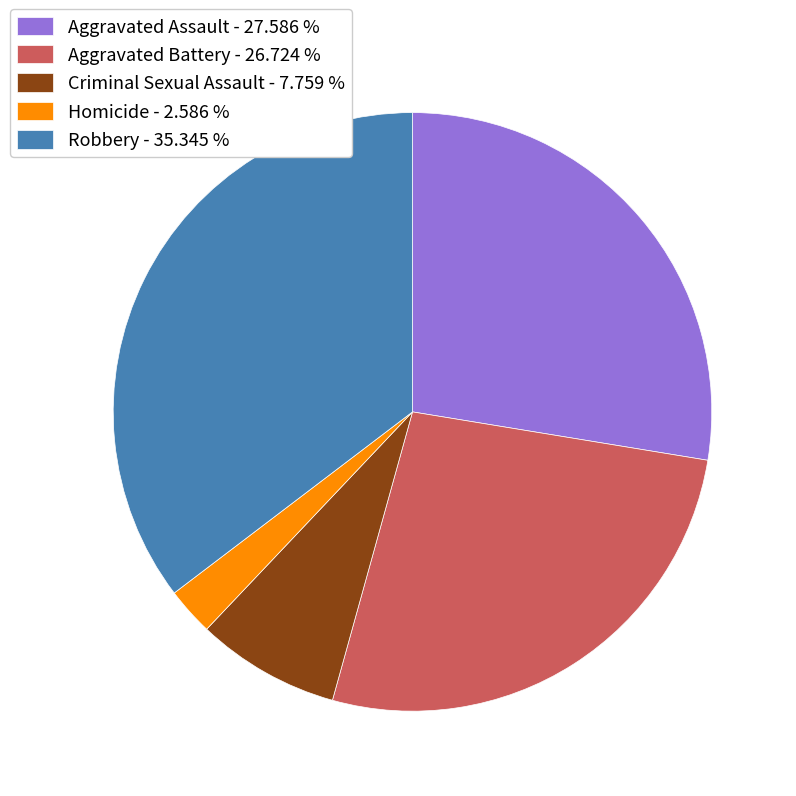

Rank the categories by value from highest to lowest.

Robbery, Aggravated Assault, Aggravated Battery, Criminal Sexual Assault, Homicide